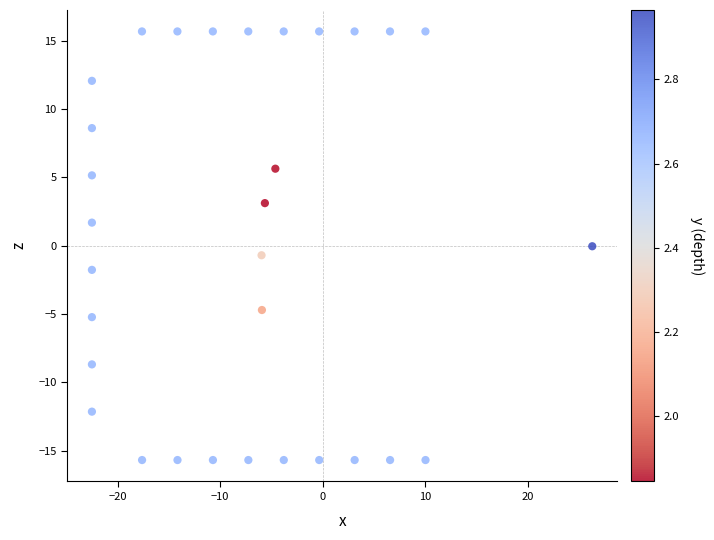

What is the range of Y values (max minus min)?

31.4